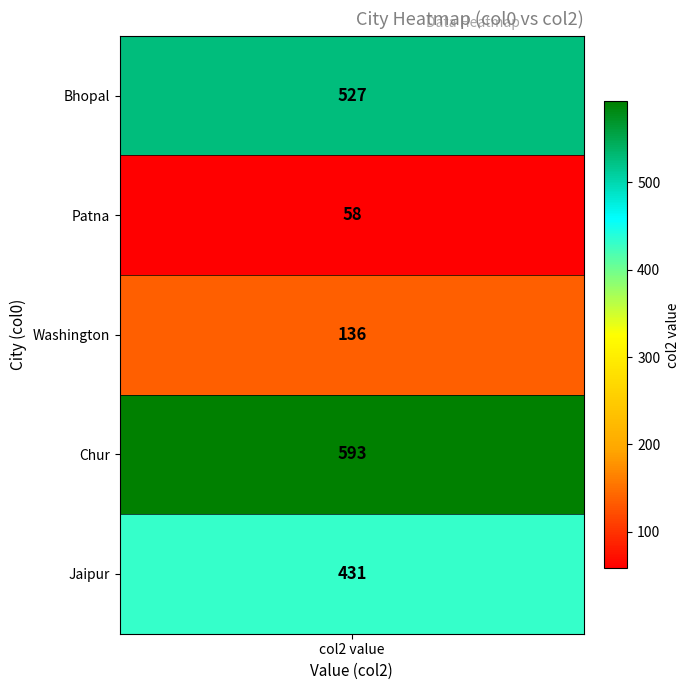

What value does the data have at 3?

593